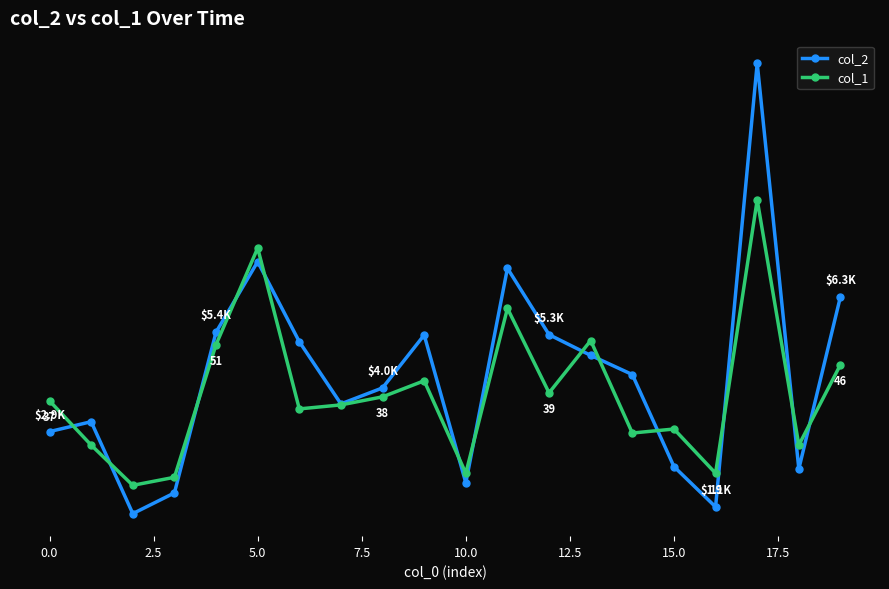

True or false: col_1 and col_2 intersect in this chart.

True